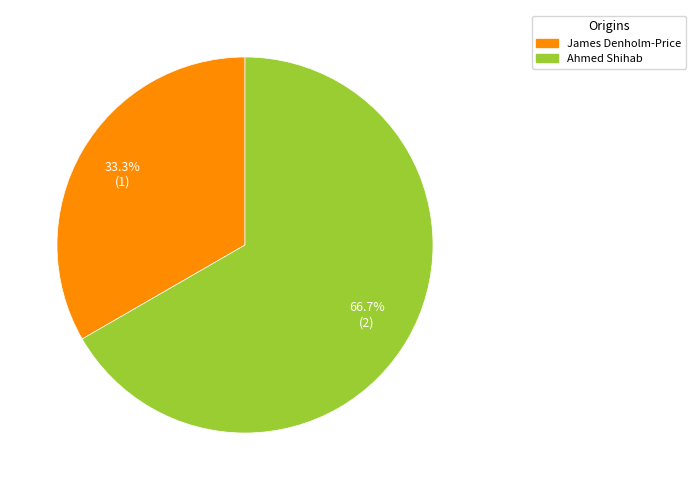

Combined, what portion of the pie is James Denholm-Price and Ahmed Shihab?

100.0%